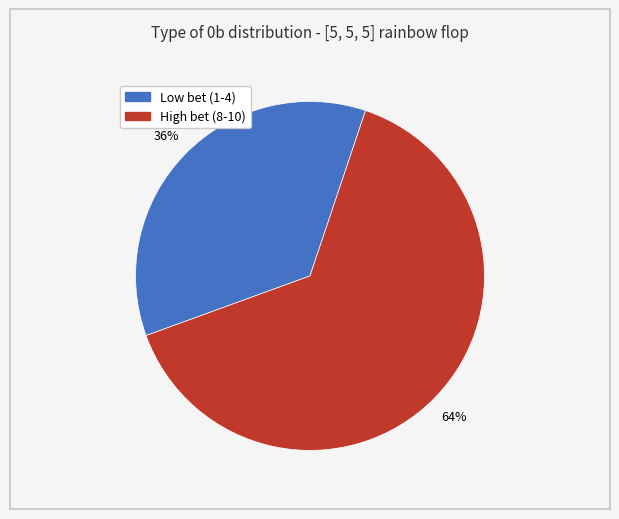

True or false: High bet (8-10) accounts for 71% of the total.

False